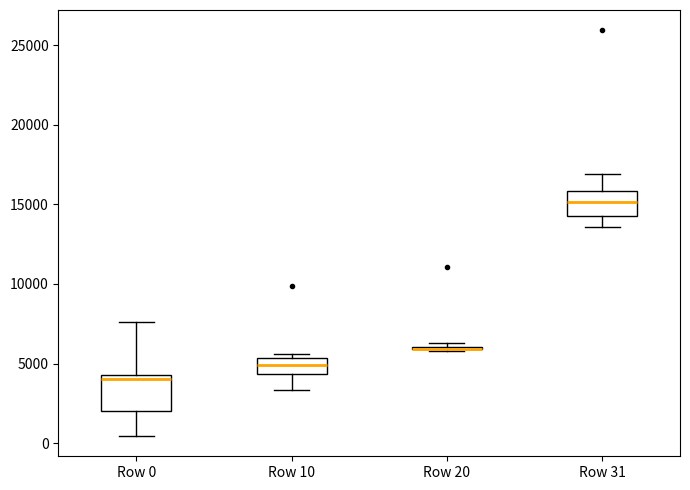

Where does the upper whisker of the box for Row 31 end on the y-axis? The values are not printed on the chart, so give them approximately, as read against the axis.

17000